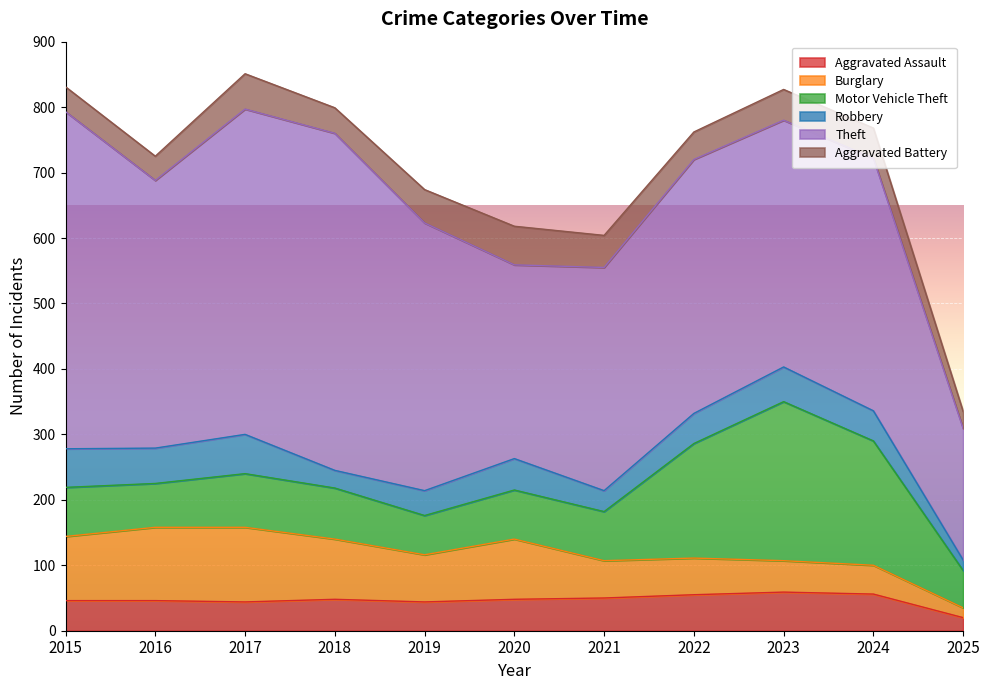

What is the total value across all series at 2015?

831